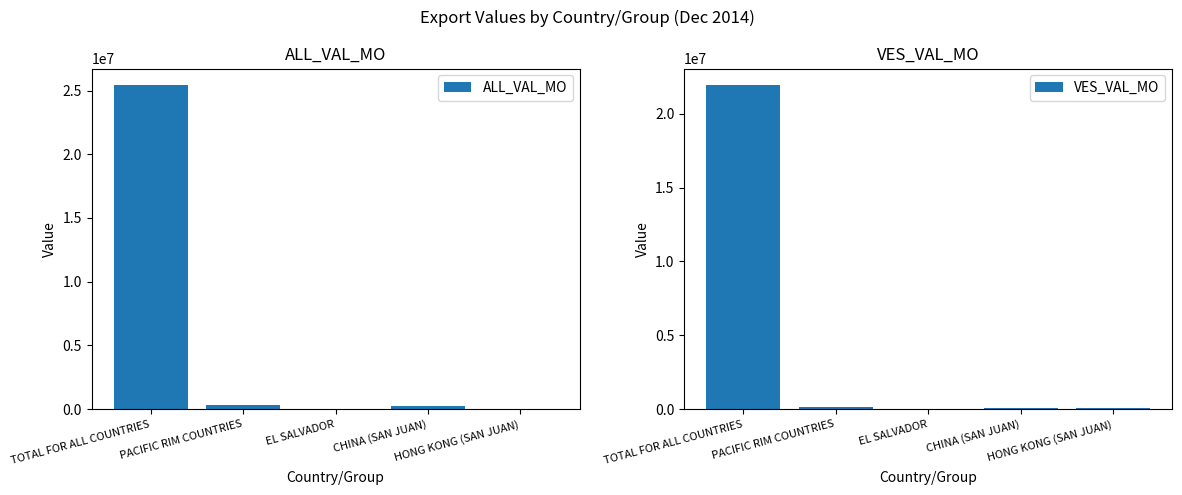

At which label does VES_VAL_MO reach its peak?

TOTAL FOR ALL COUNTRIES